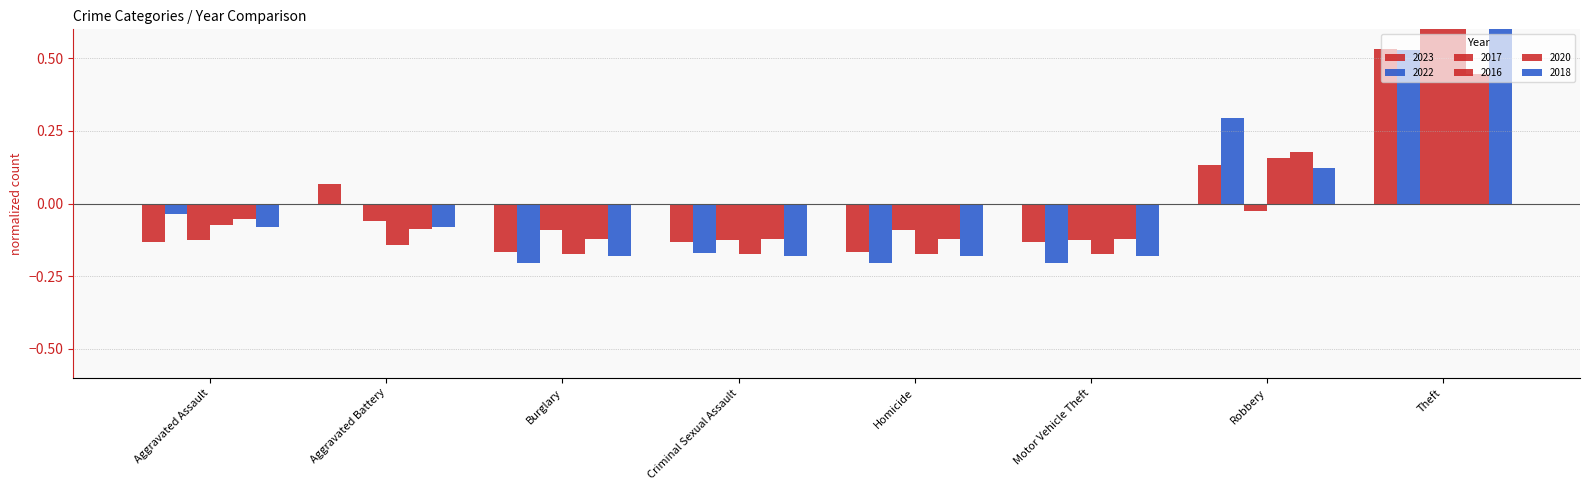

The 2022 series shows -0.2 at Homicide. True or false?

True